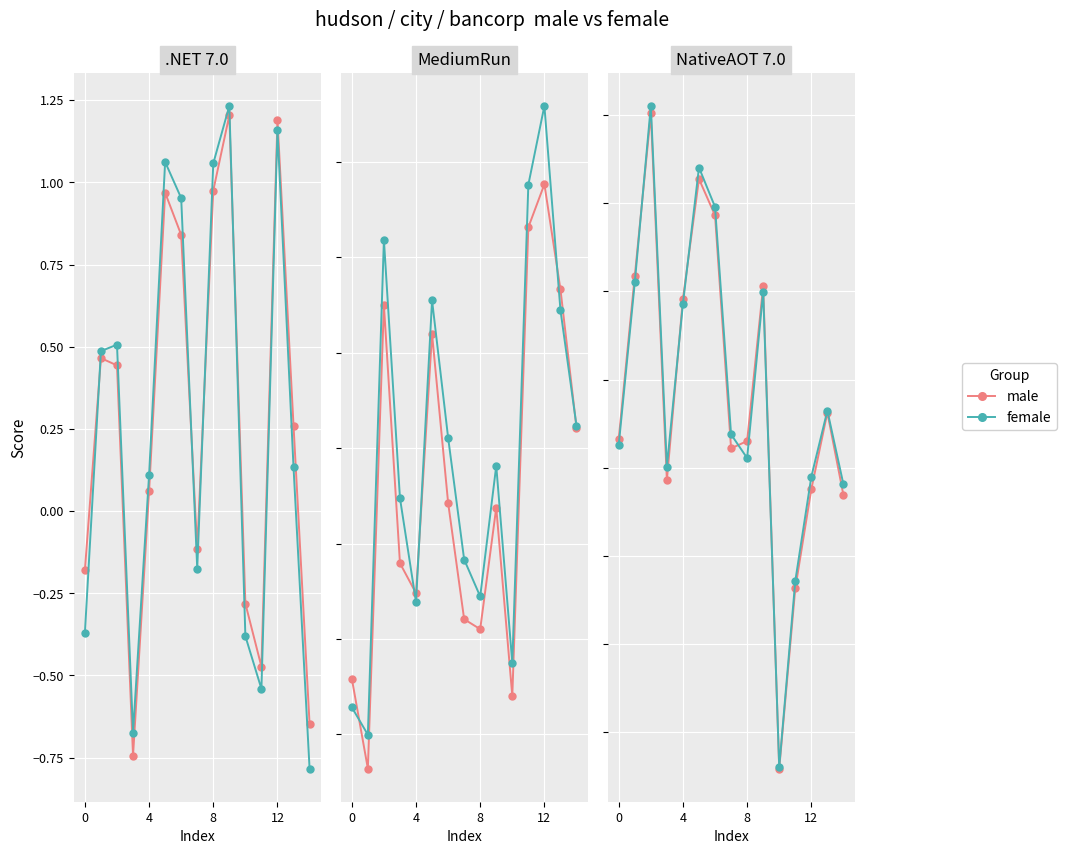

In female, how many points are lower than both neighbors (excluding endpoints)?

3